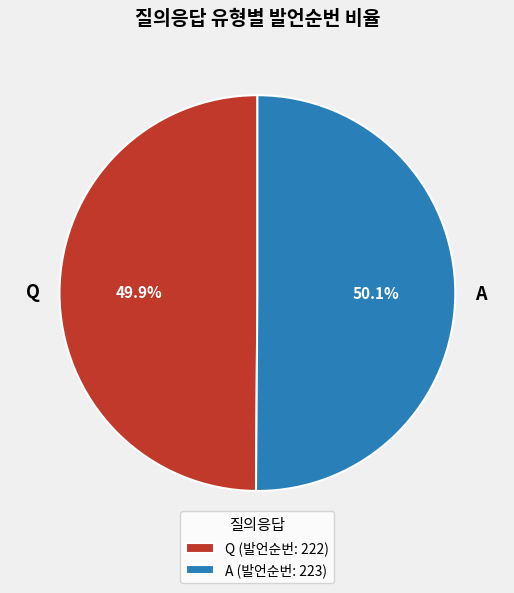

To the nearest percent, what percentage of the pie is Q?

50%